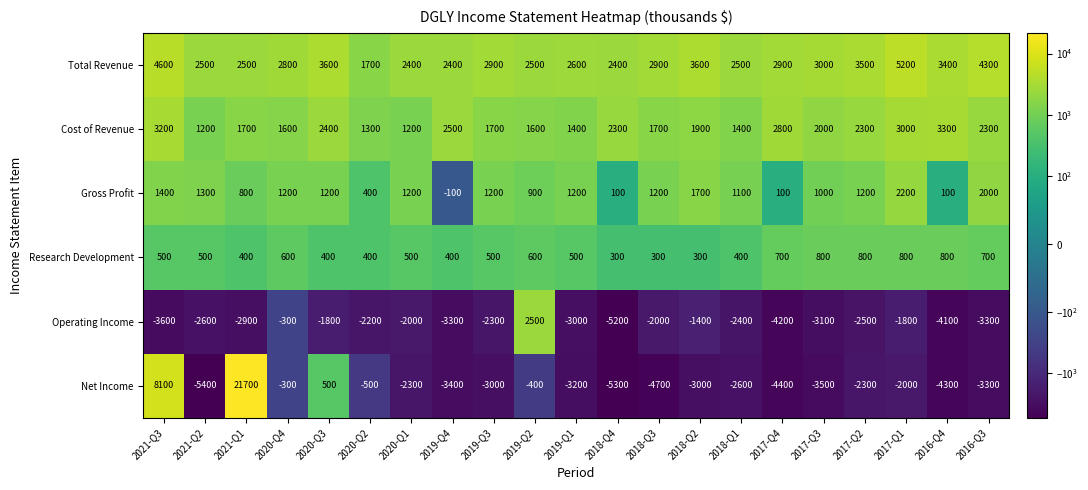

Count the number of data series in this chart.

6